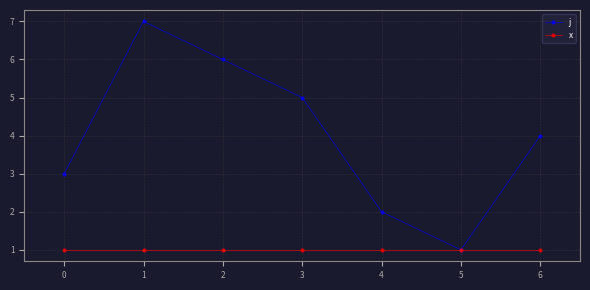

What is the value of the j point at the 5th from the left?

2